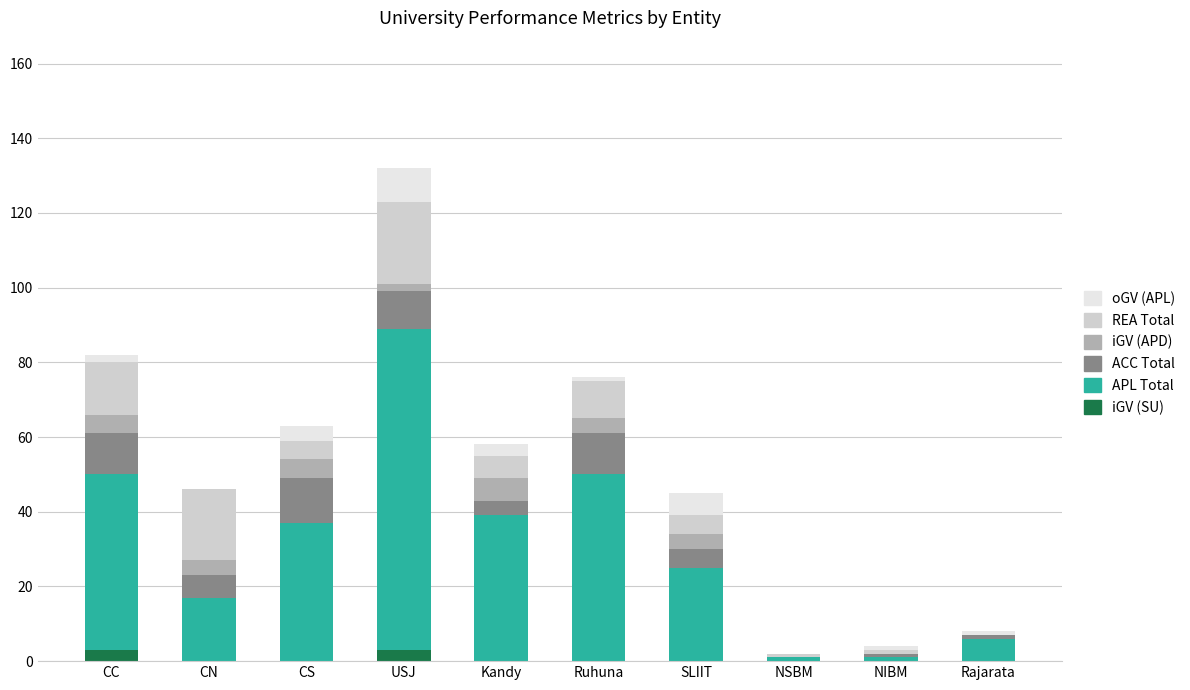

What is the sum of all iGV (SU) values?

6